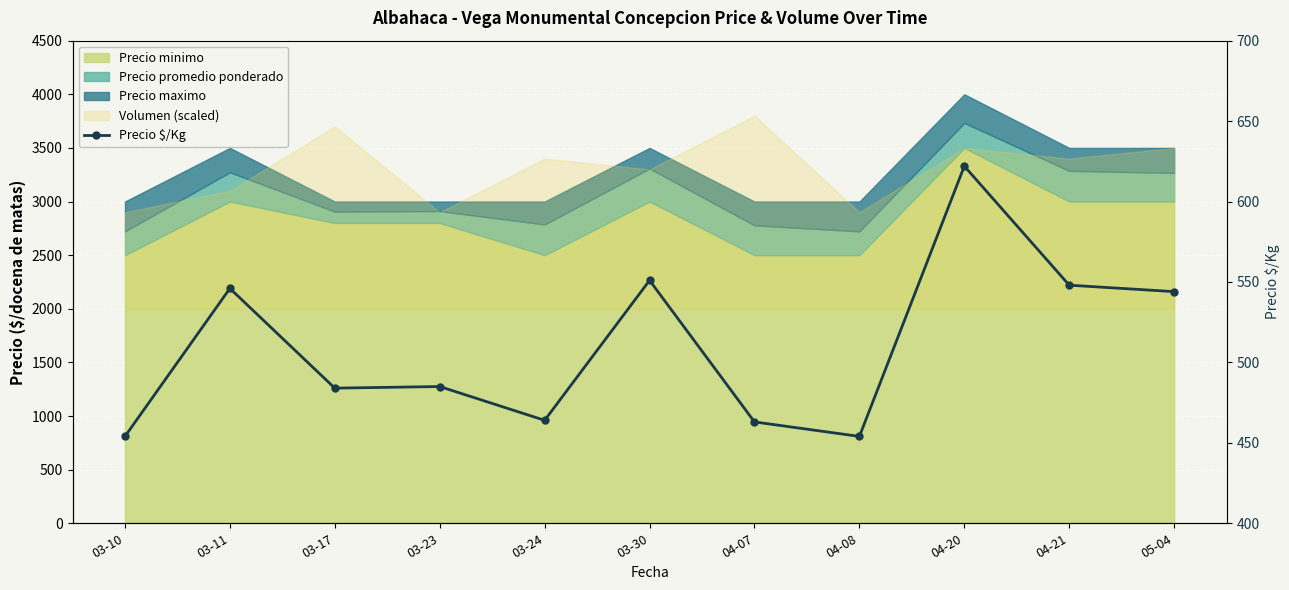

What position from the right is 03-23?

8